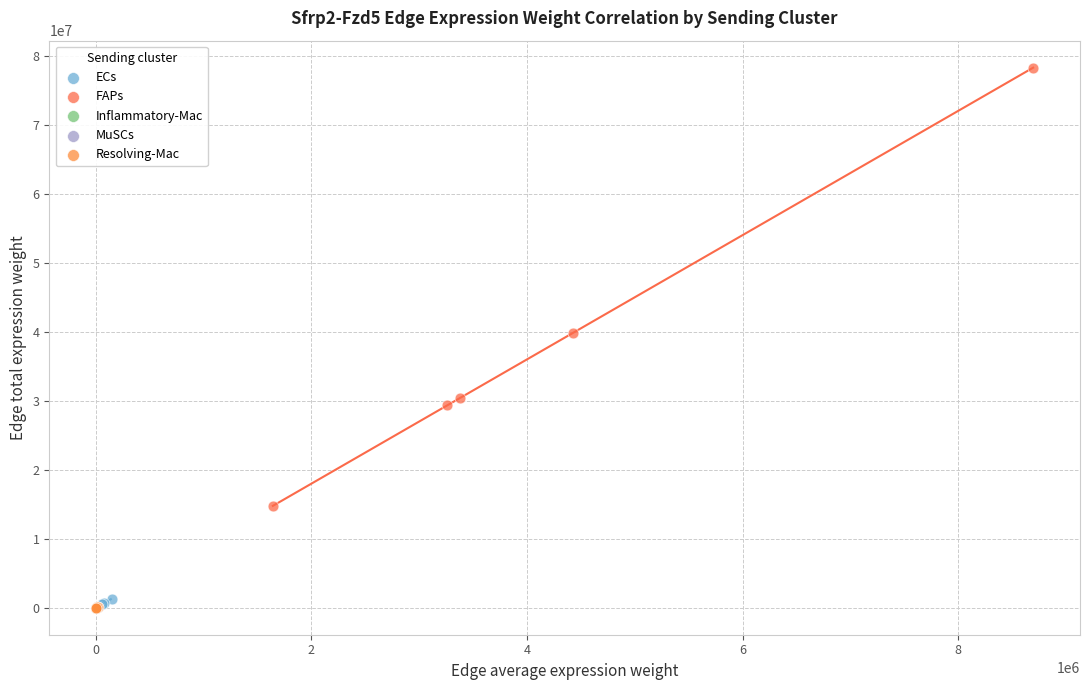

Which series reaches the maximum Y coordinate?

FAPs